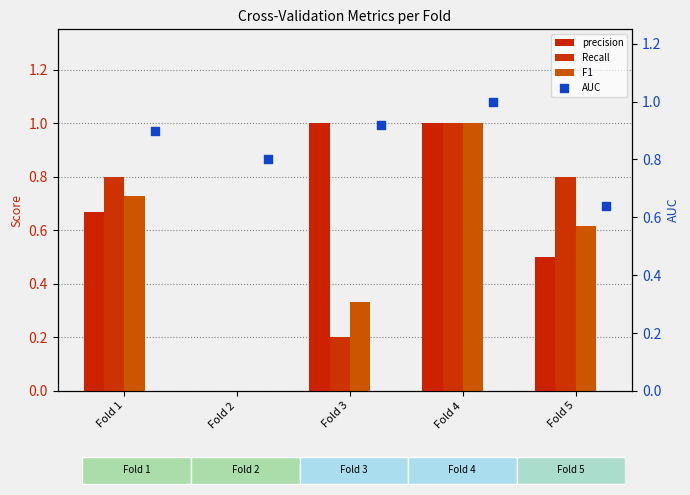

Which series has the largest total across all categories?

AUC